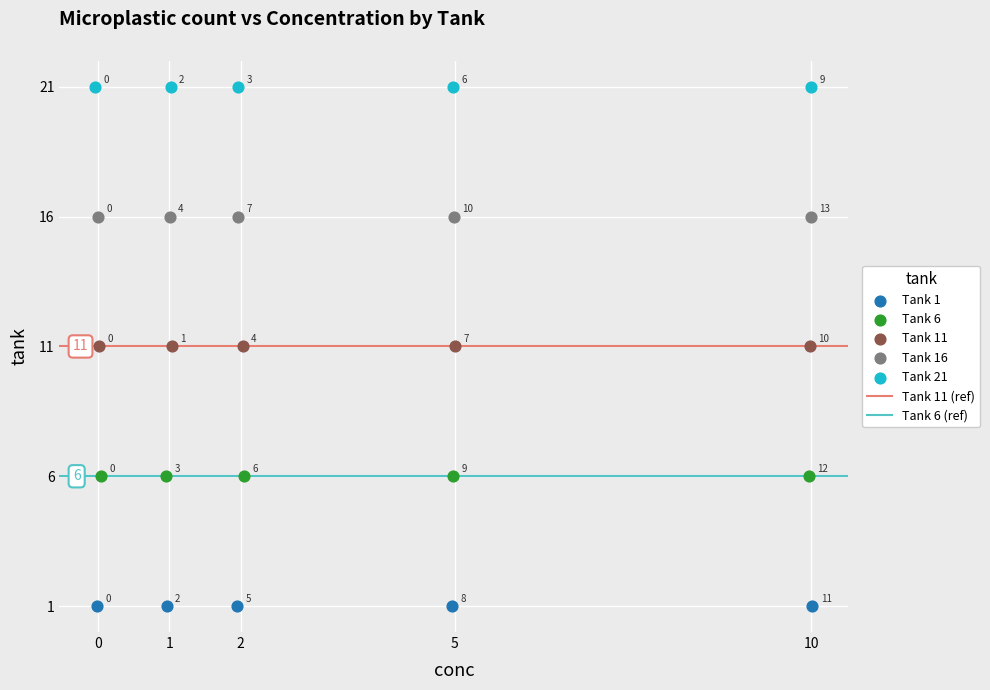

Which series reaches the minimum Y coordinate?

Tank 1